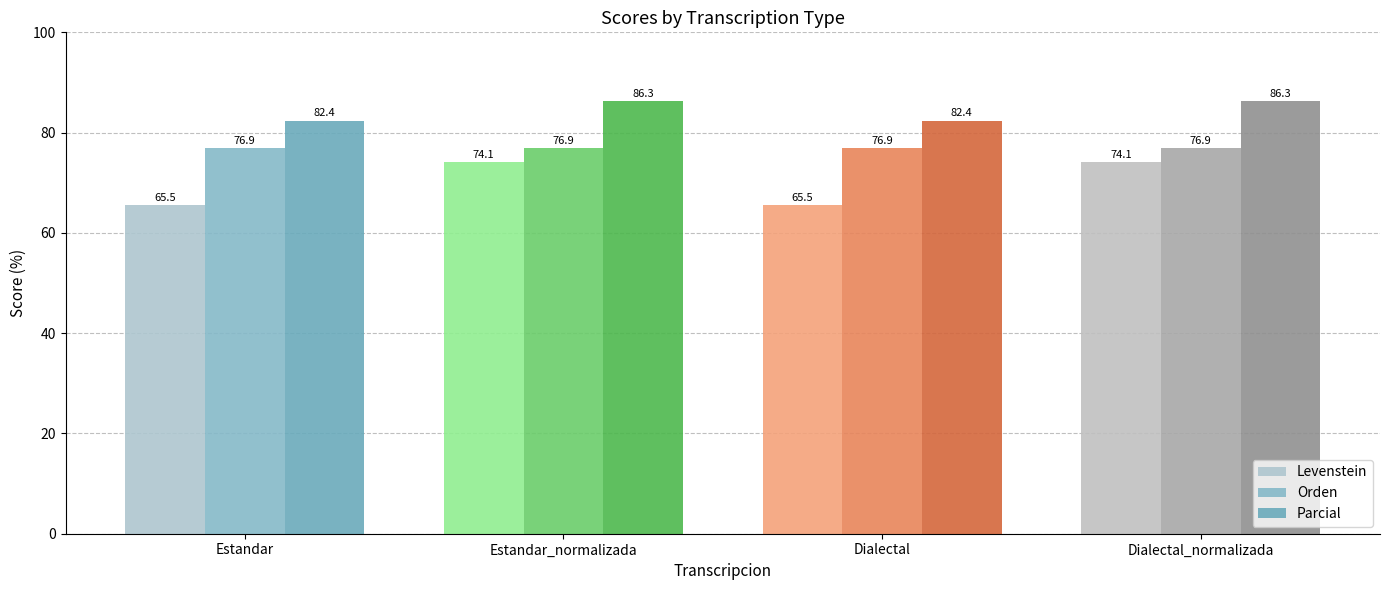

Which category has the highest value in the Parcial series?

Estandar_normalizada